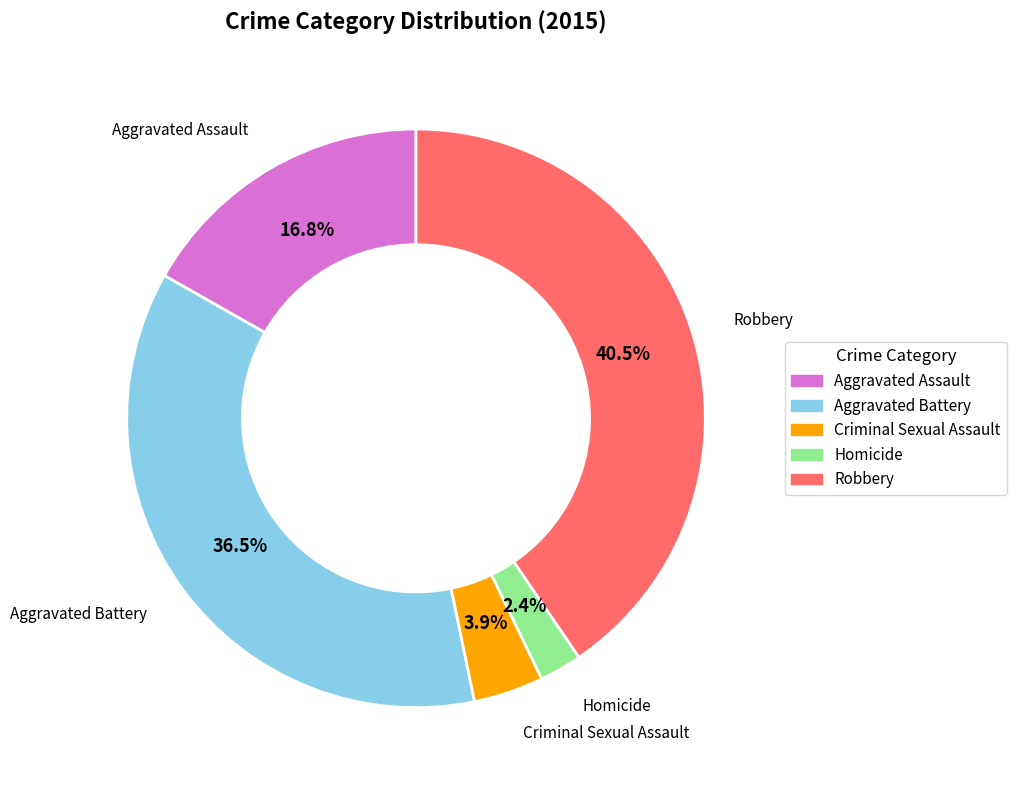

The Aggravated Battery slice represents 42% of the pie. True or false?

False